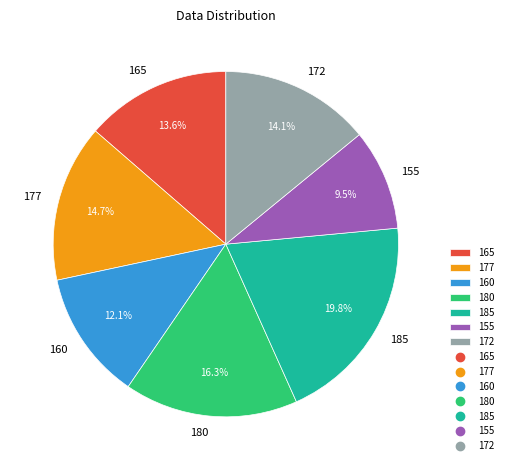

Which has a higher value, 177 or 160?

177